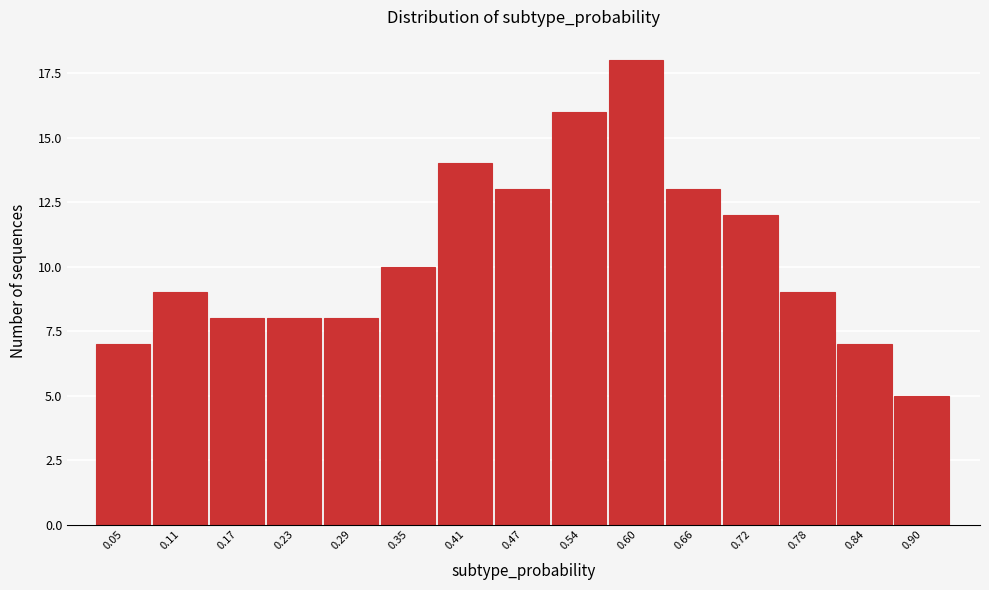

Reading right to left, transcribe all the data shown in this chart.

5	7	9	12	13	18	16	13	14	10	8	8	8	9	7